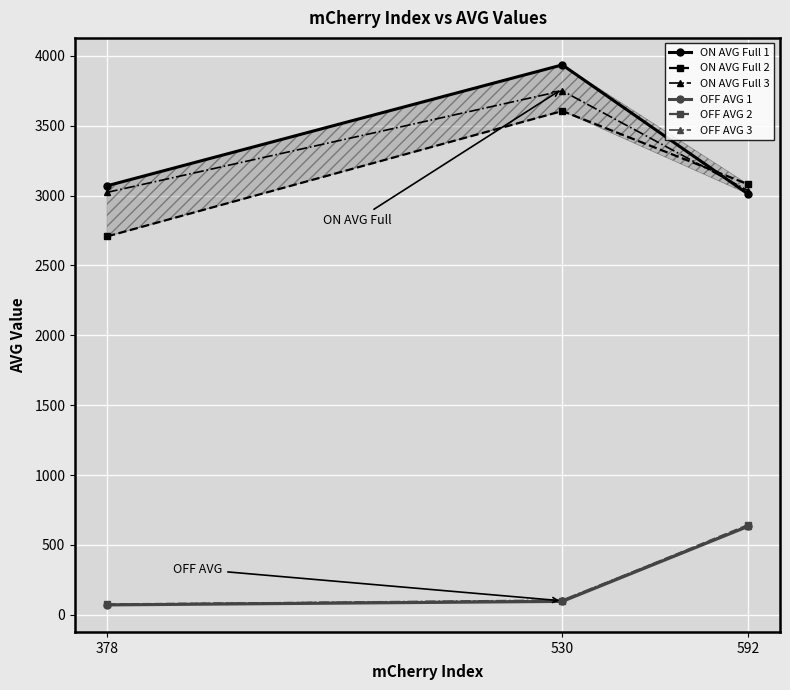

The ON AVG Full 1 series shows 3070.5 at 378. True or false?

True